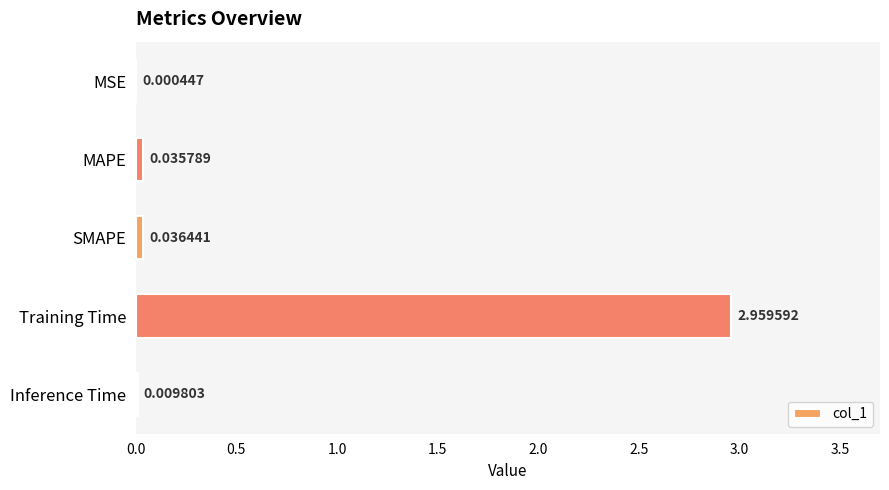

Which category has the highest value across all series?

Training Time